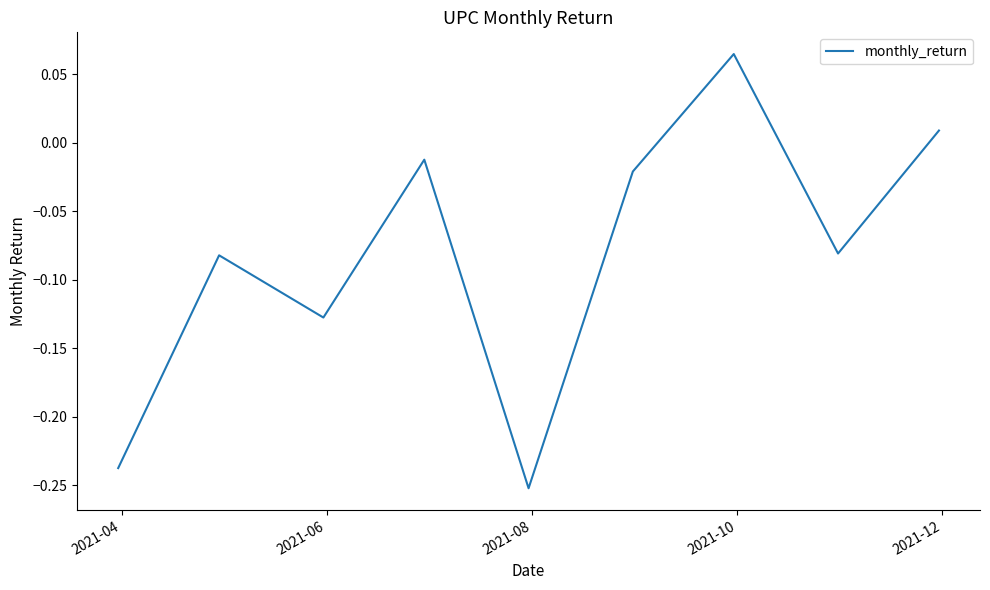

How many values are below 0?

7